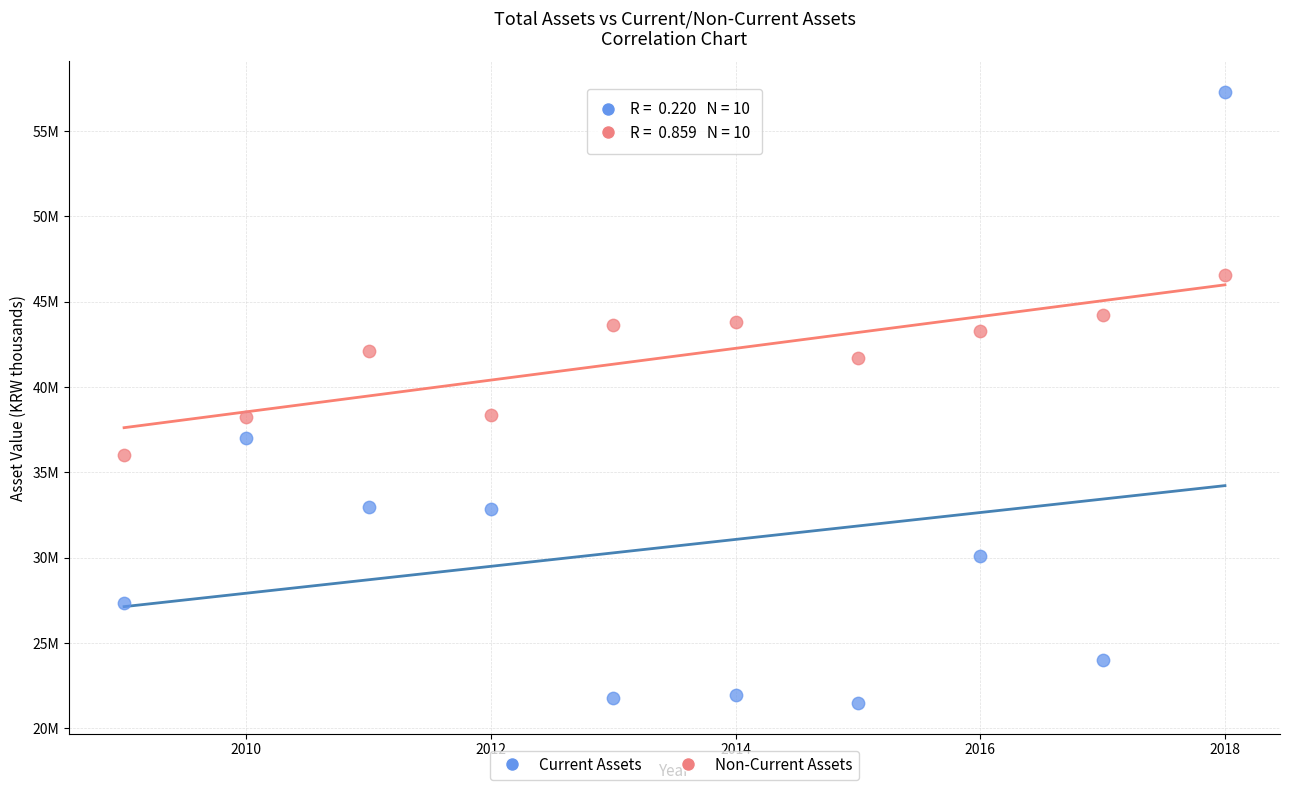

What are all the series names shown in the legend?

Current Assets, Non-Current Assets